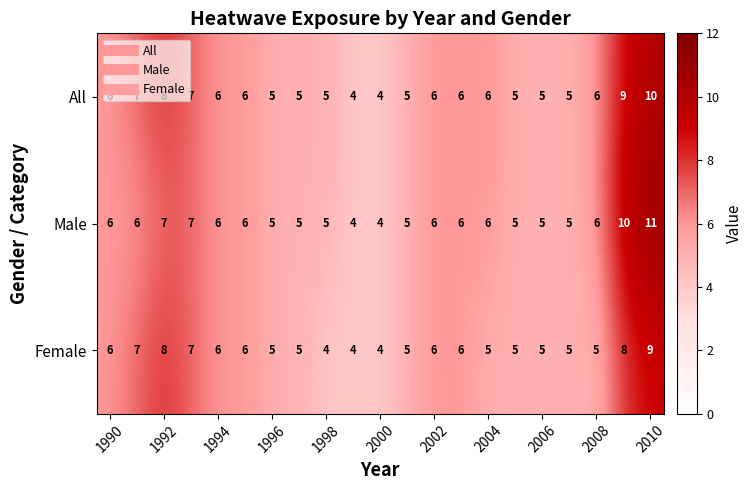

Which series has the widest spread of values?

Male